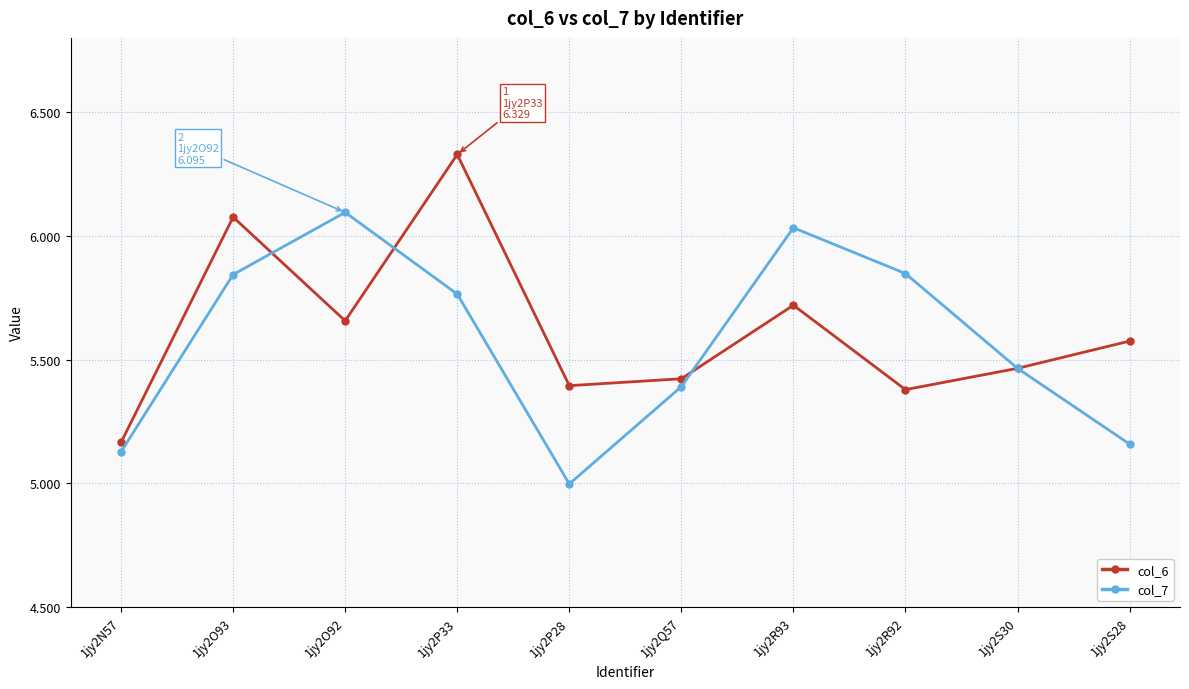

The value of col_6 at 1jy2O92 is 2.9. True or false?

False